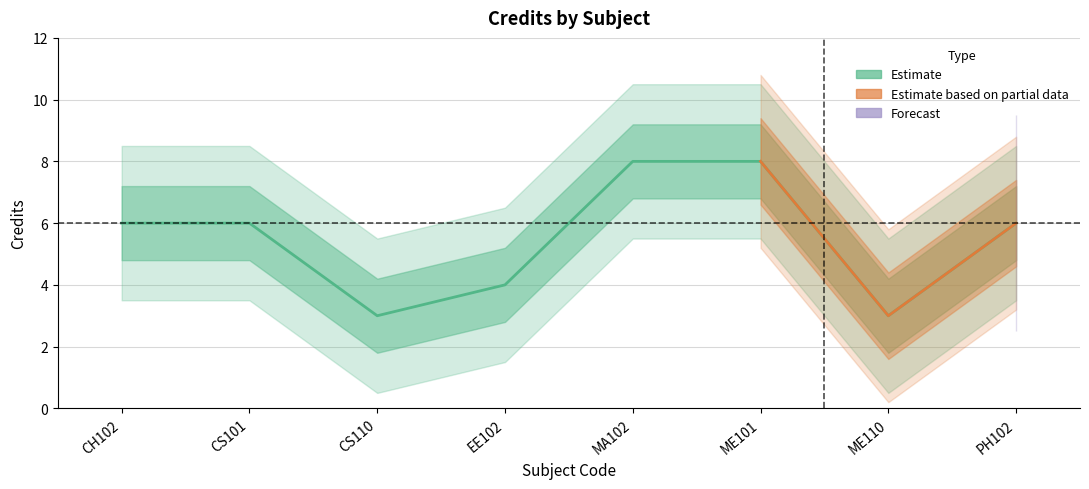

The chart shows a value of 2 at CH102. True or false?

False